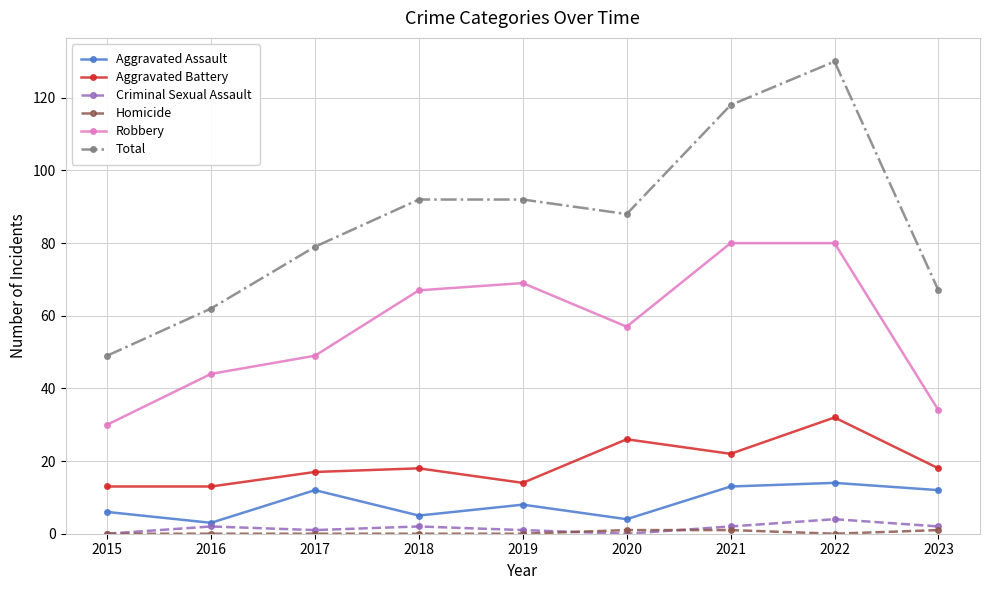

Is the value of Aggravated Assault at 2015 greater than the value of Total at 2016?

No